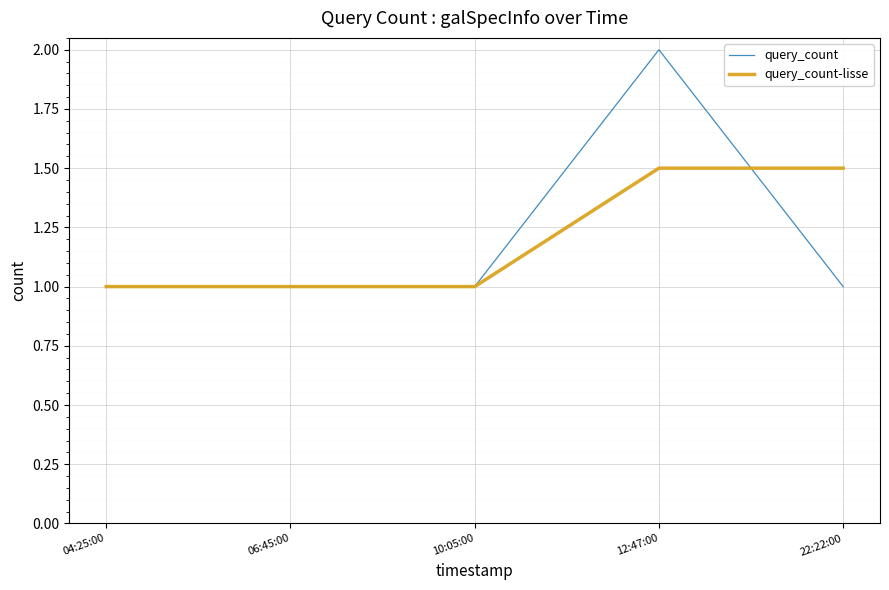

Which series has the largest range (max minus min)?

query_count